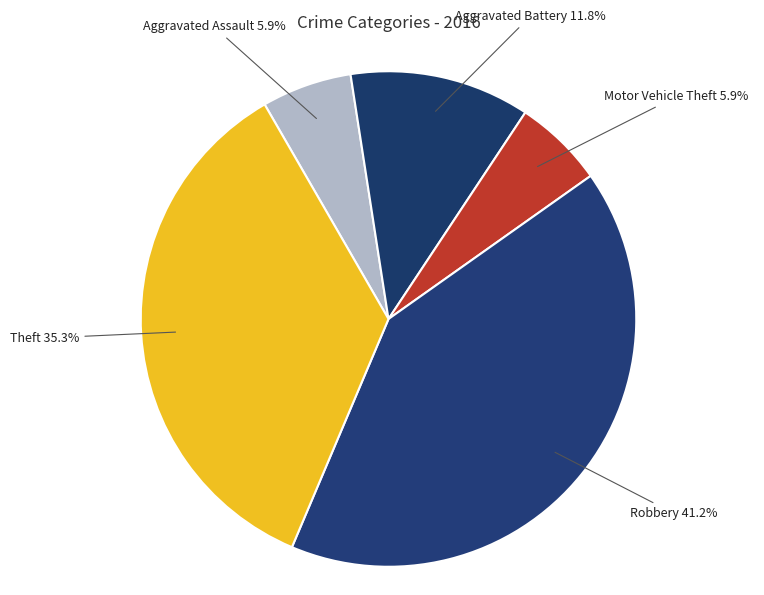

To the nearest percent, what is the difference between the Robbery and Aggravated Assault slice percentages?

35%